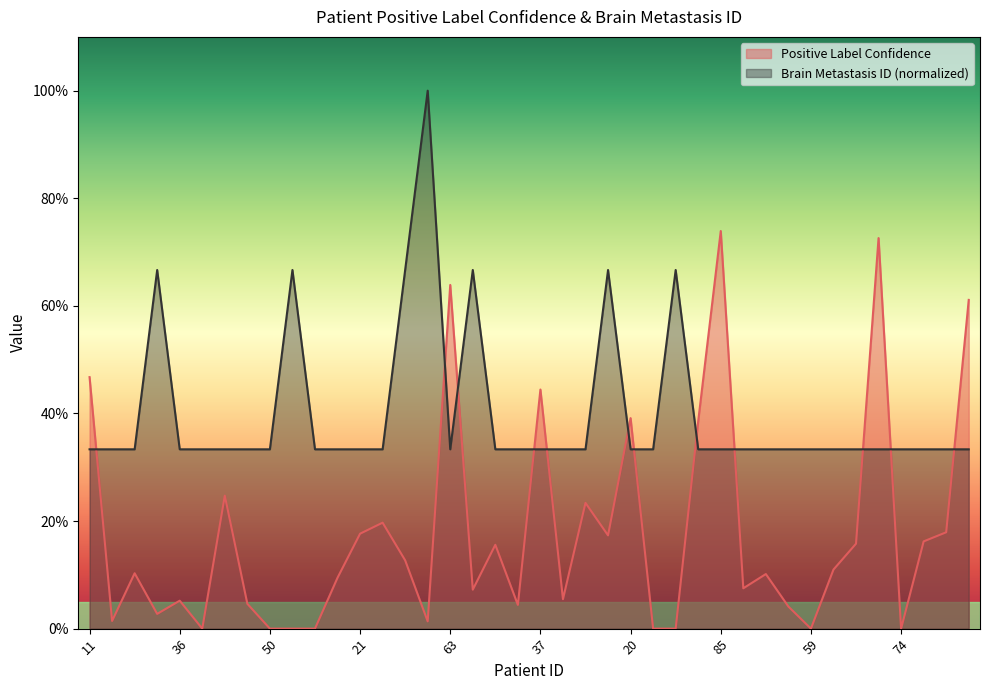

Is it true that Positive Label Confidence equals 0.1 at 18?

True